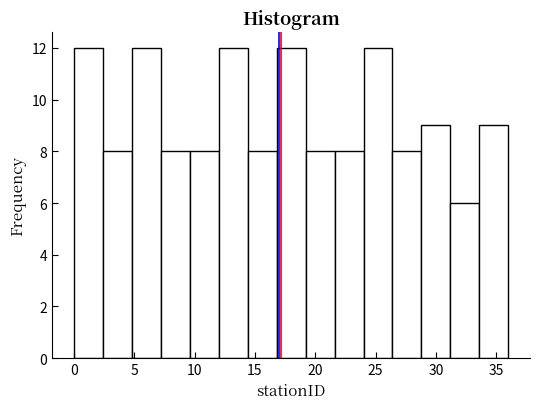

Reading left to right, list every bar in this chart as the range it spans on the x-axis followed by its height. Neither the bar edges nor the heights are printed on the chart, so give them approximately, as read against the axes.

0.0 to 2.4: 12
2.4 to 4.8: 8
4.8 to 7.2: 12
7.2 to 9.6: 8
9.6 to 12.0: 8
12.0 to 14.4: 12
14.4 to 16.8: 8
16.8 to 19.2: 12
19.2 to 21.6: 8
21.6 to 24.0: 8
24.0 to 26.4: 12
26.4 to 28.8: 8
28.8 to 31.2: 9
31.2 to 33.6: 6
33.6 to 36.0: 9